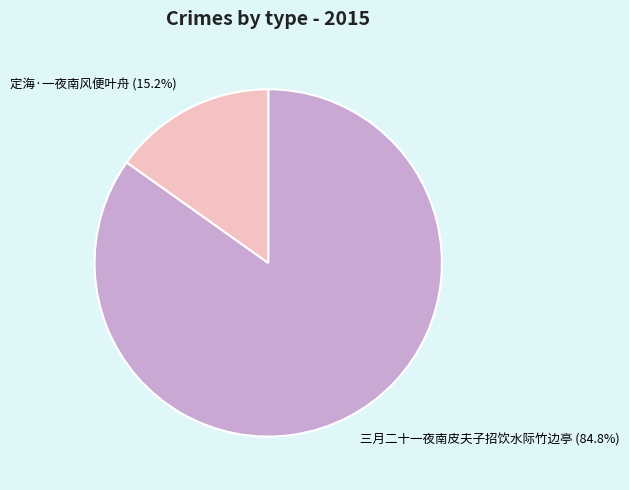

How many slices are in this pie chart?

2